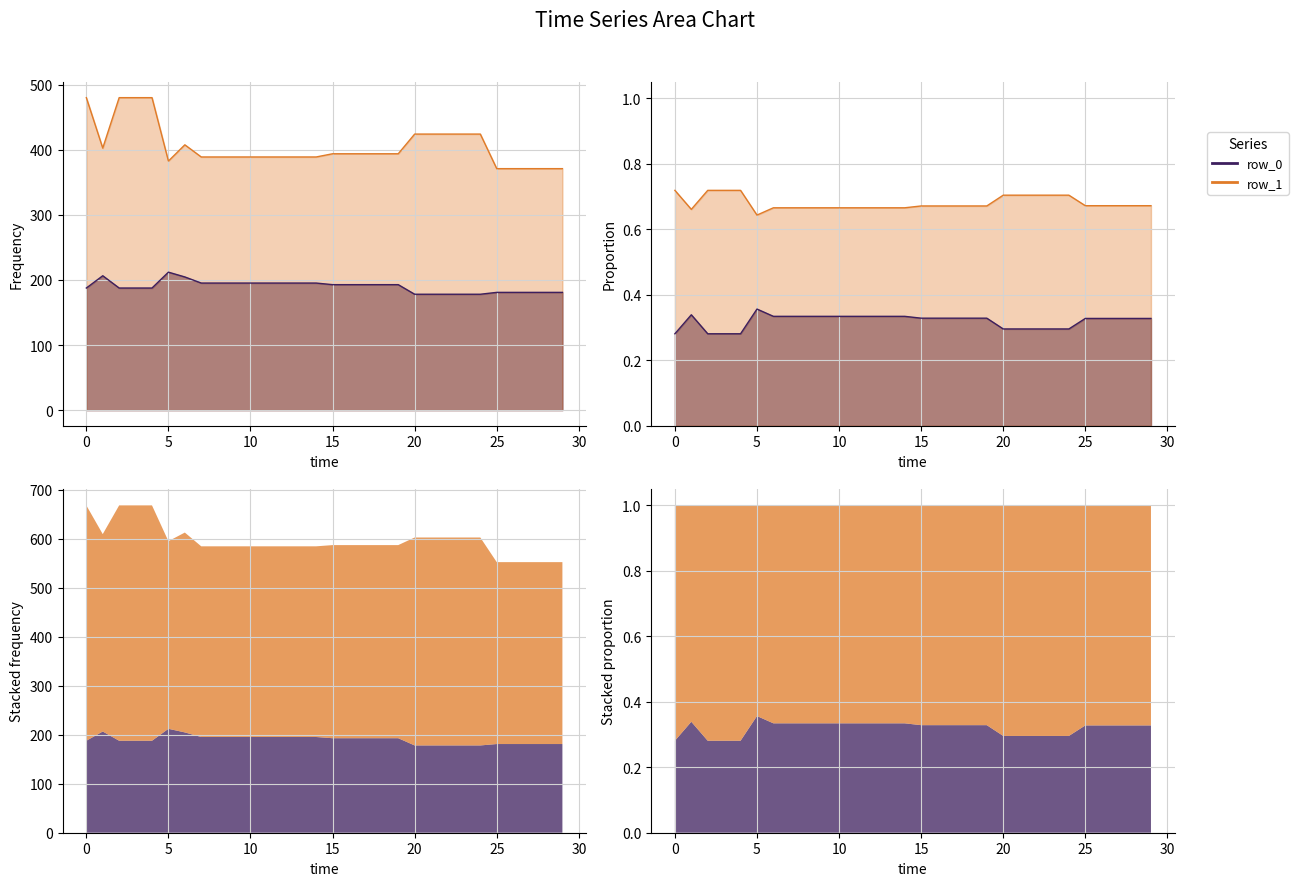

What is the value of the row_0 point at the 20th from the left?

192.8